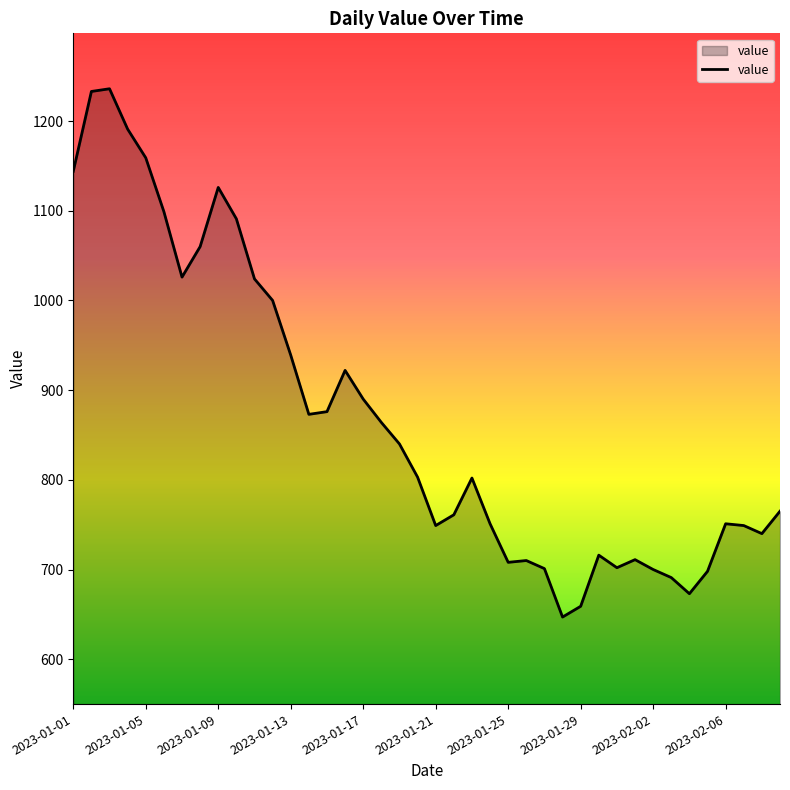

What is the difference between the maximum and minimum values?

589